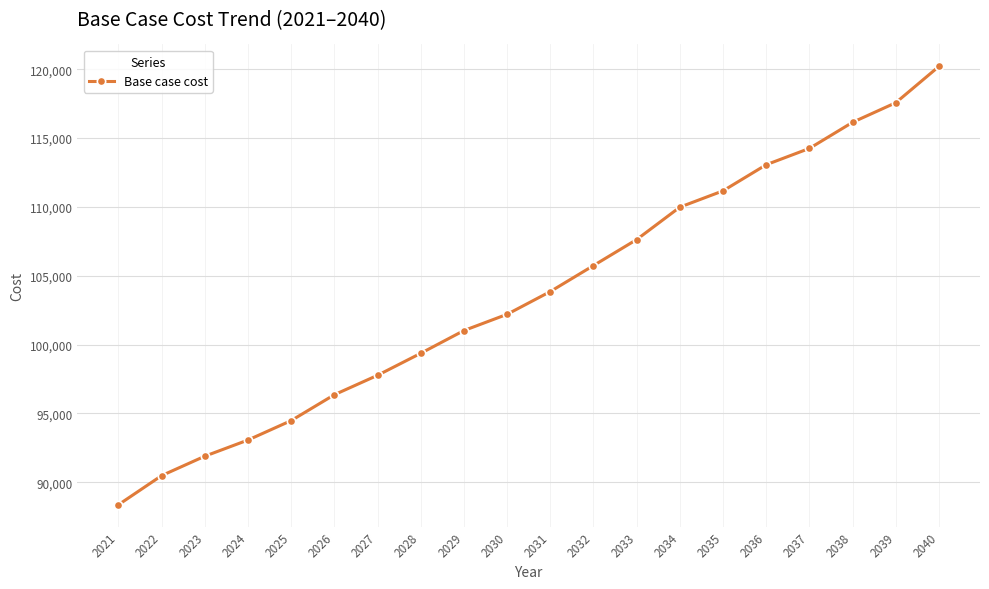

Does the chart display data point markers on the line(s)?

Yes